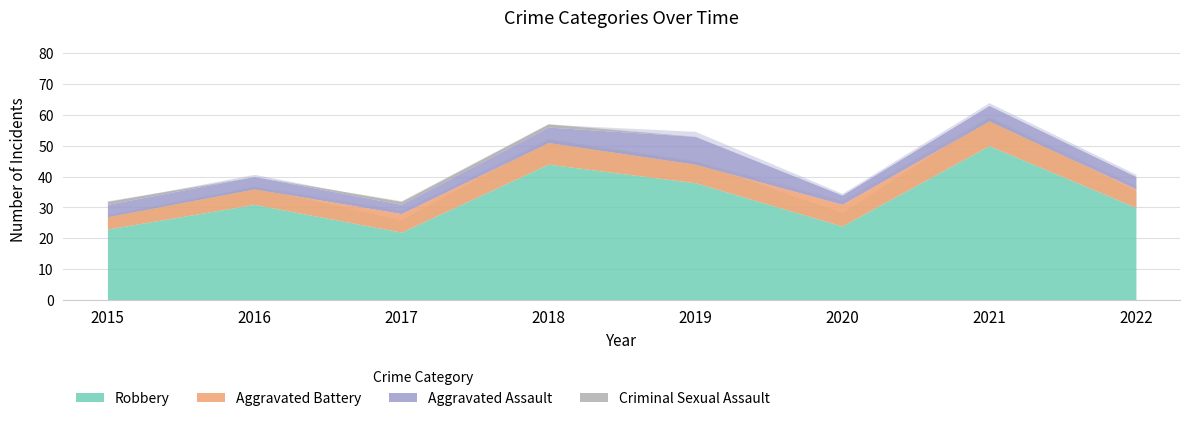

Is it true that Robbery equals 15 at 2016?

False